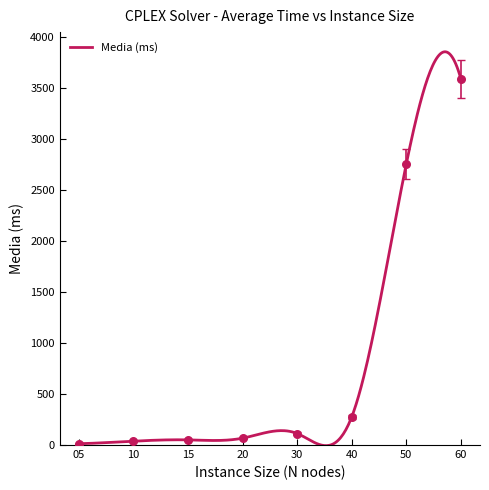

Approximately how many times larger is the value at 15 compared to 10?

1.4